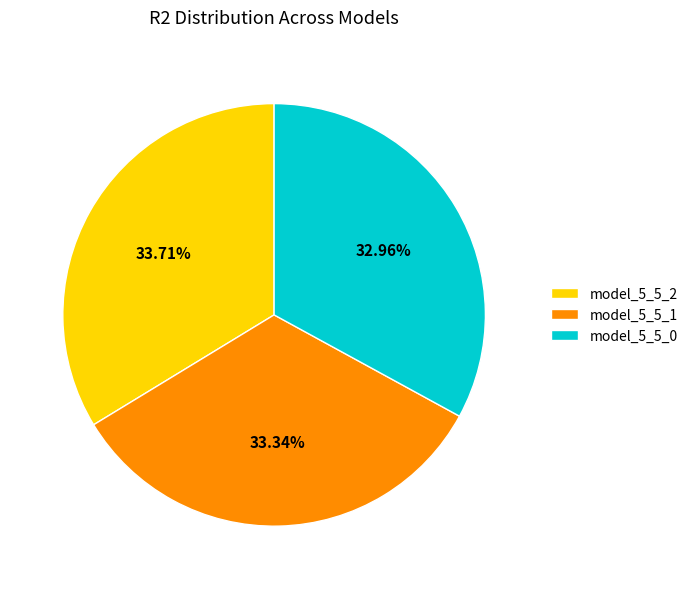

How many slices are in this pie chart?

3